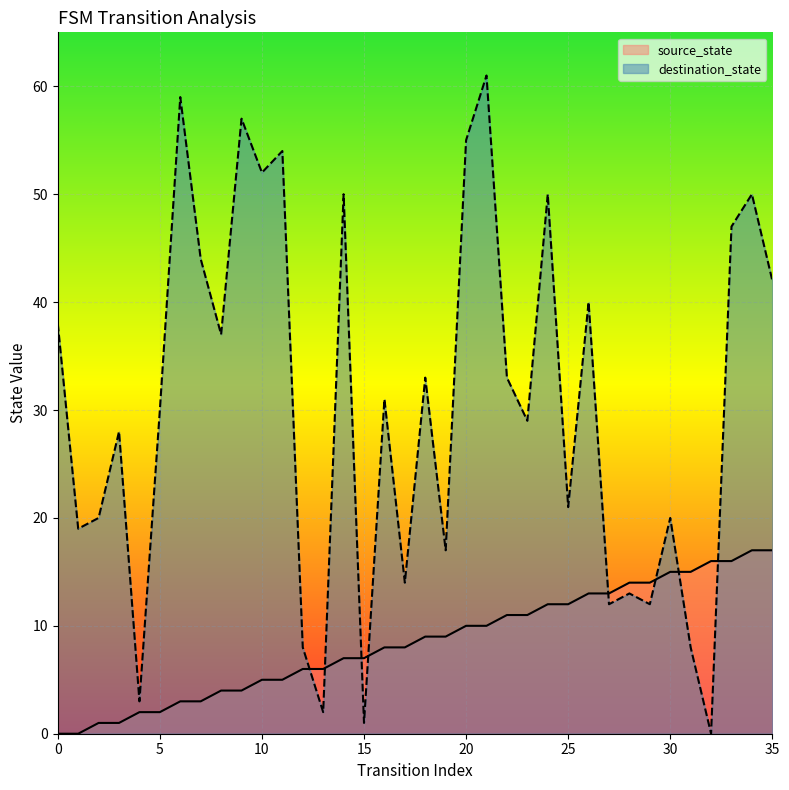

True or false: destination_state has a value of 12 at 12.

False